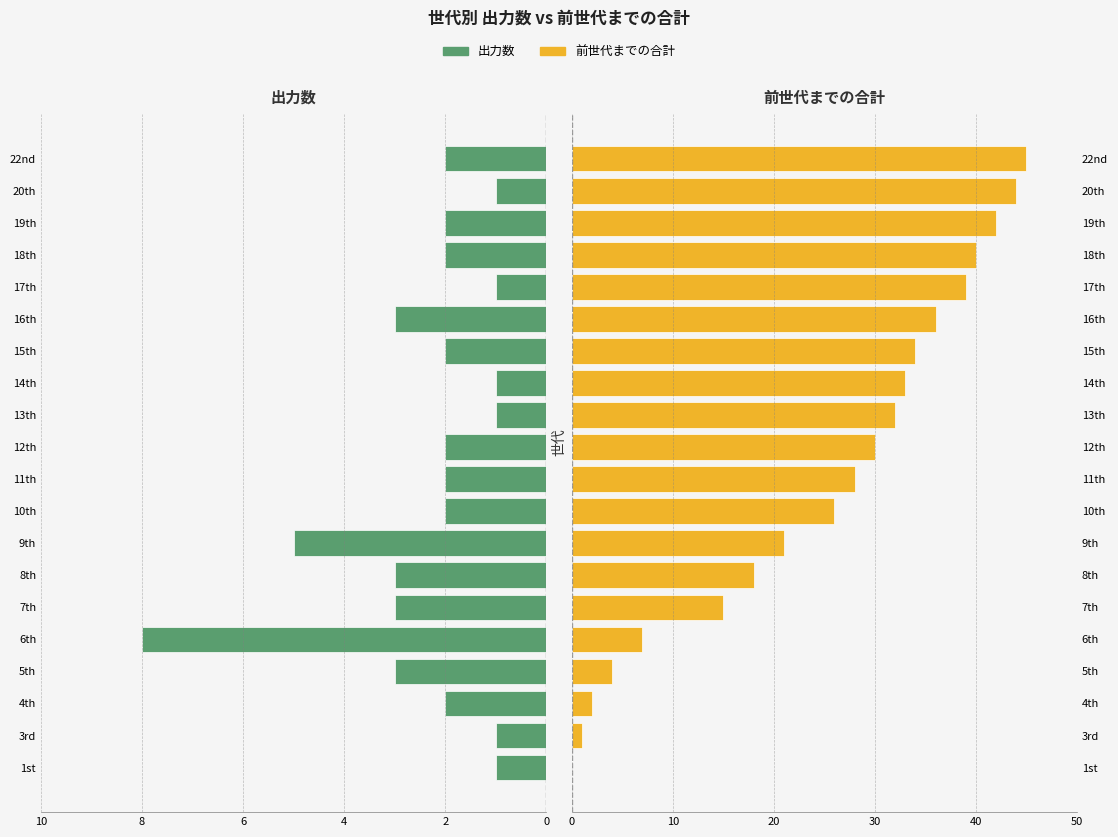

What is the value of the 前世代までの合計 bar at the 15th from the left?

36